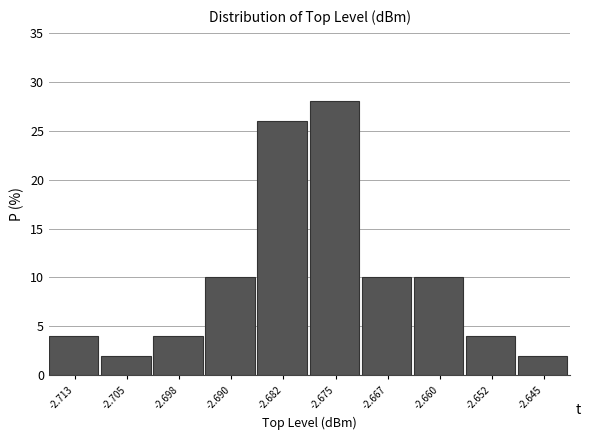

Reading left to right, what are all the values shown in this chart?

-2.713=4.0	-2.705=2.0	-2.698=4.0	-2.690=10.0	-2.682=26.0	-2.675=28.0	-2.667=10.0	-2.660=10.0	-2.652=4.0	-2.645=2.0